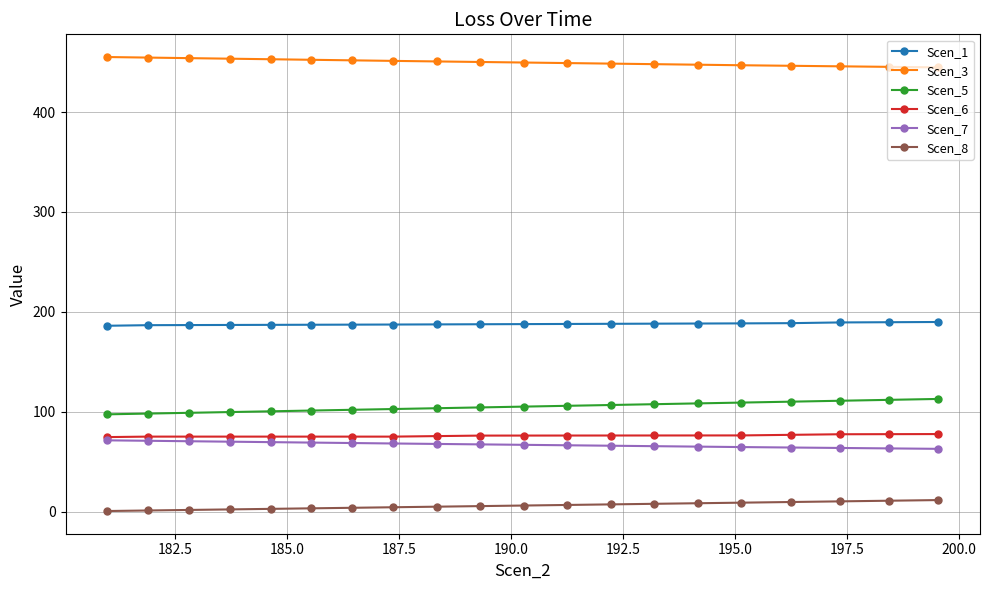

What is the value of the Scen_6 point at the 2nd from the left?

75.1